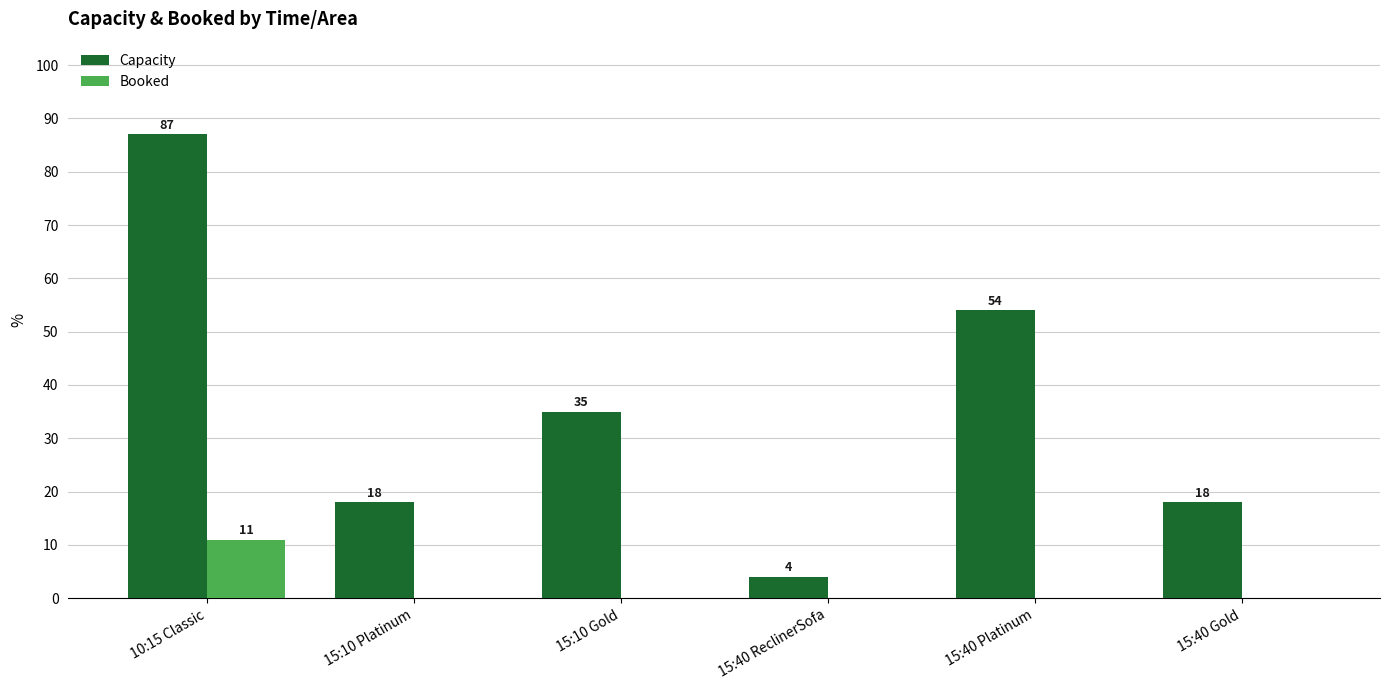

Where does the Capacity series first go above 35?

10:15 Classic